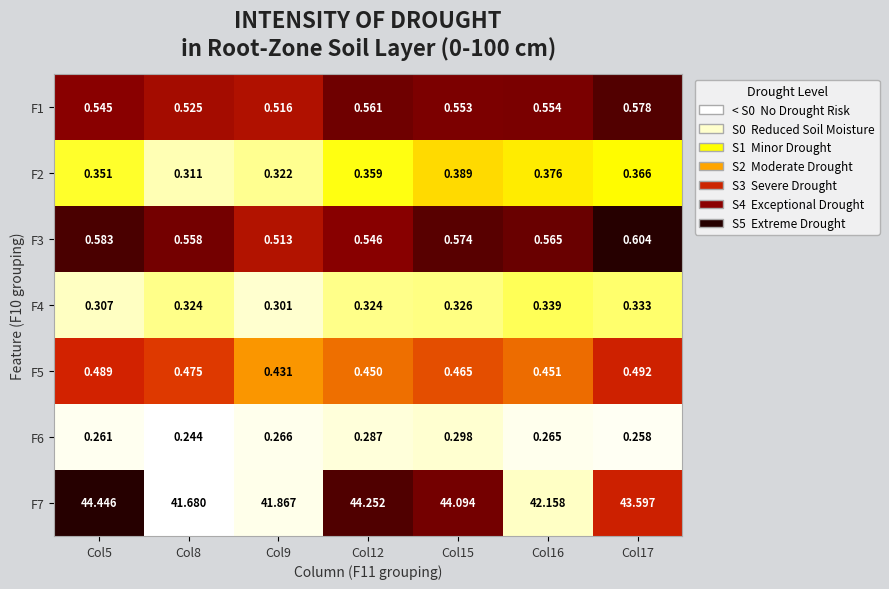

What is the total value across all series at Col16?

44.7